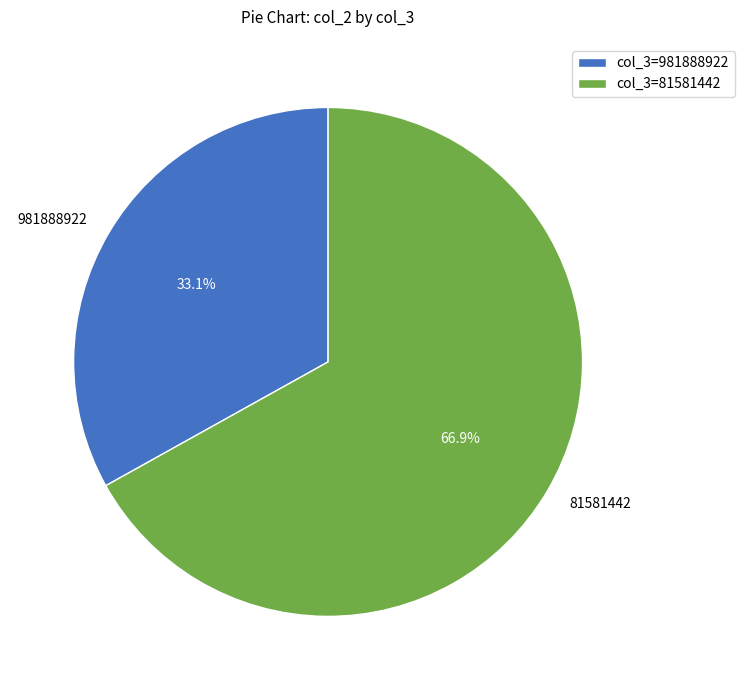

Is it true that 981888922 is 20% of the pie?

False